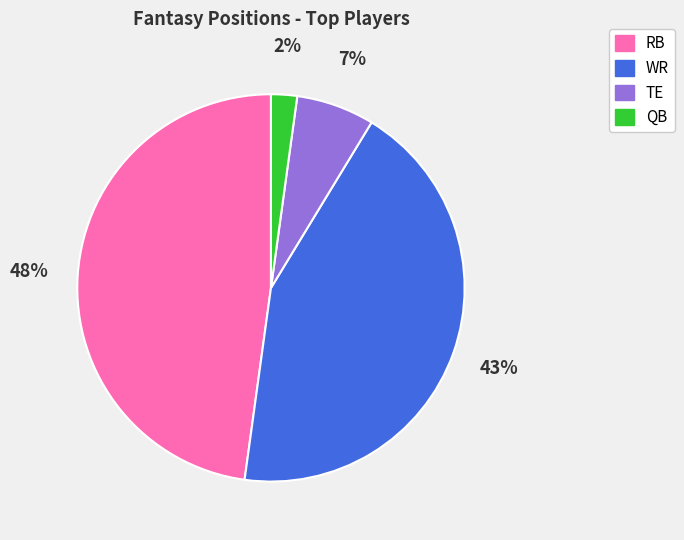

Rank the categories by value from lowest to highest.

QB, TE, WR, RB